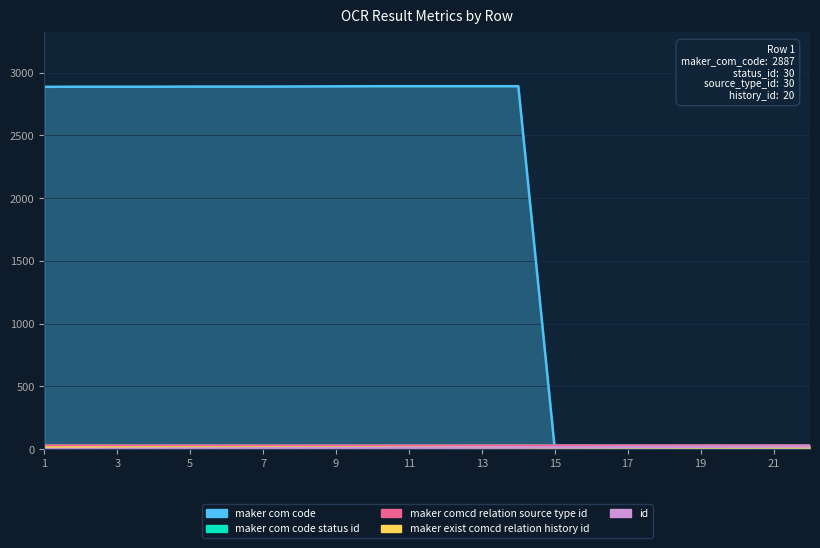

List the series in order of their peak value, lowest first.

maker_exist_comcd_relation_history_id, id, maker_com_code_status_id, maker_comcd_relation_source_type_id, maker_com_code